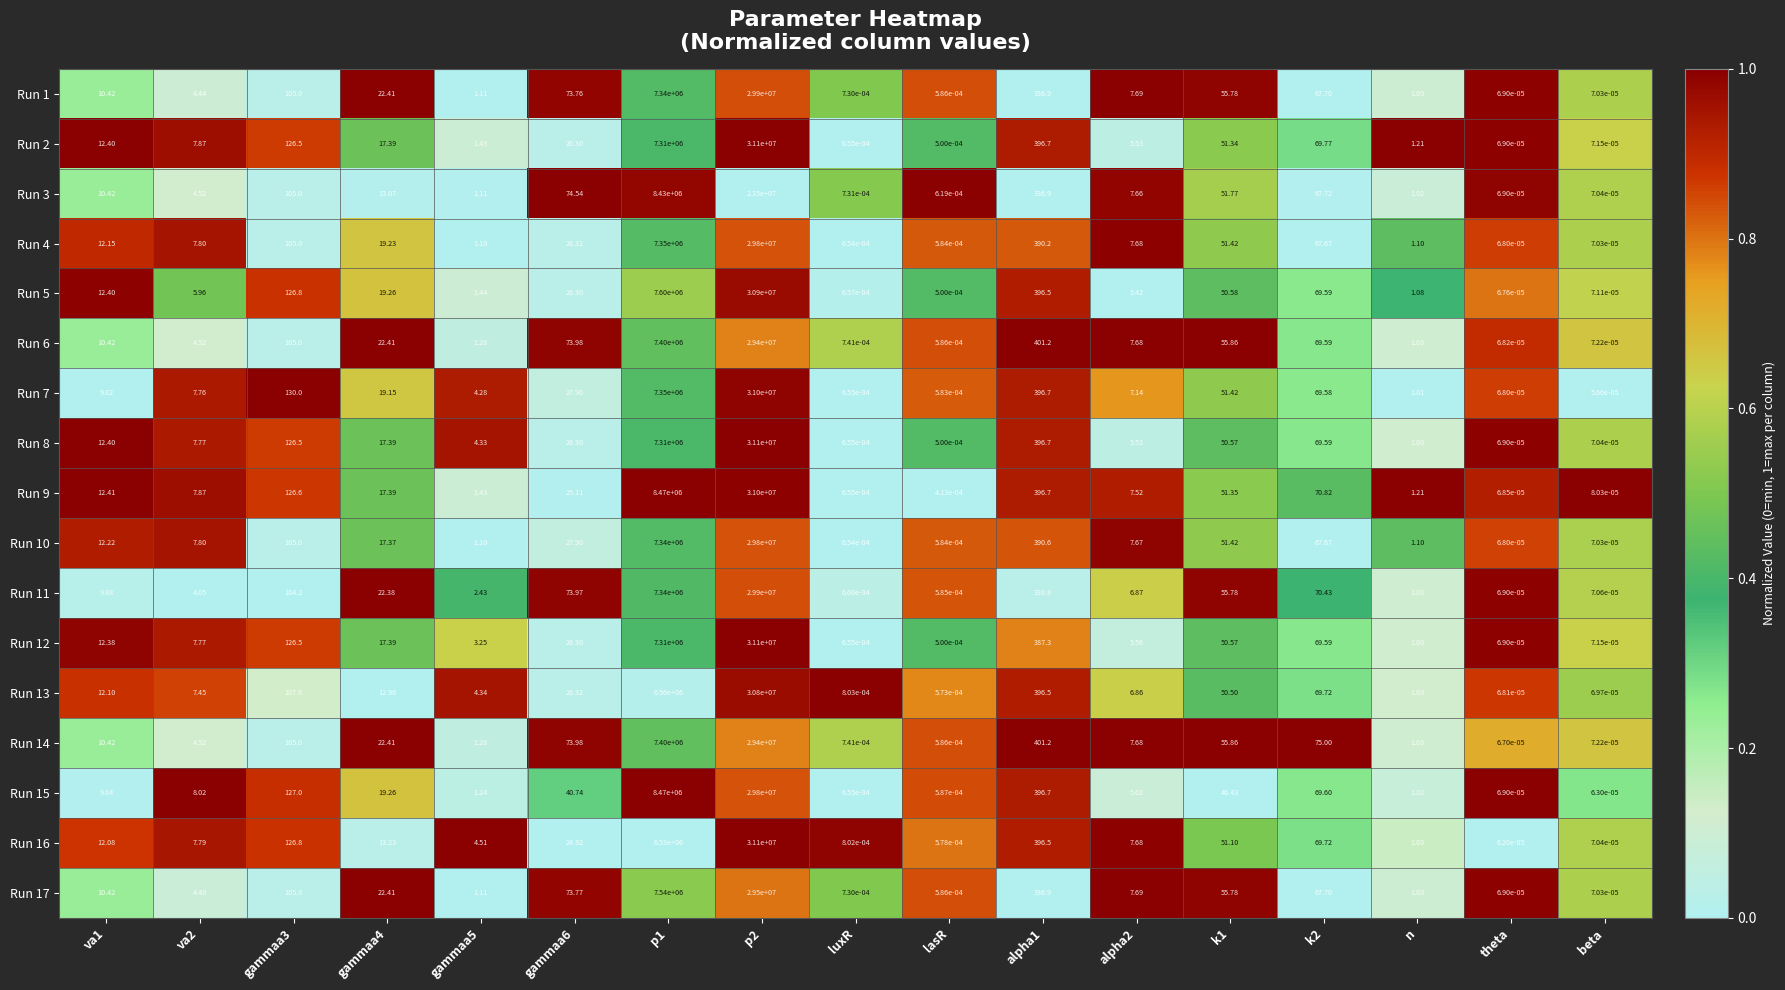

Is the value of Run 6 at lasR greater than the value of Run 5 at va2?

No